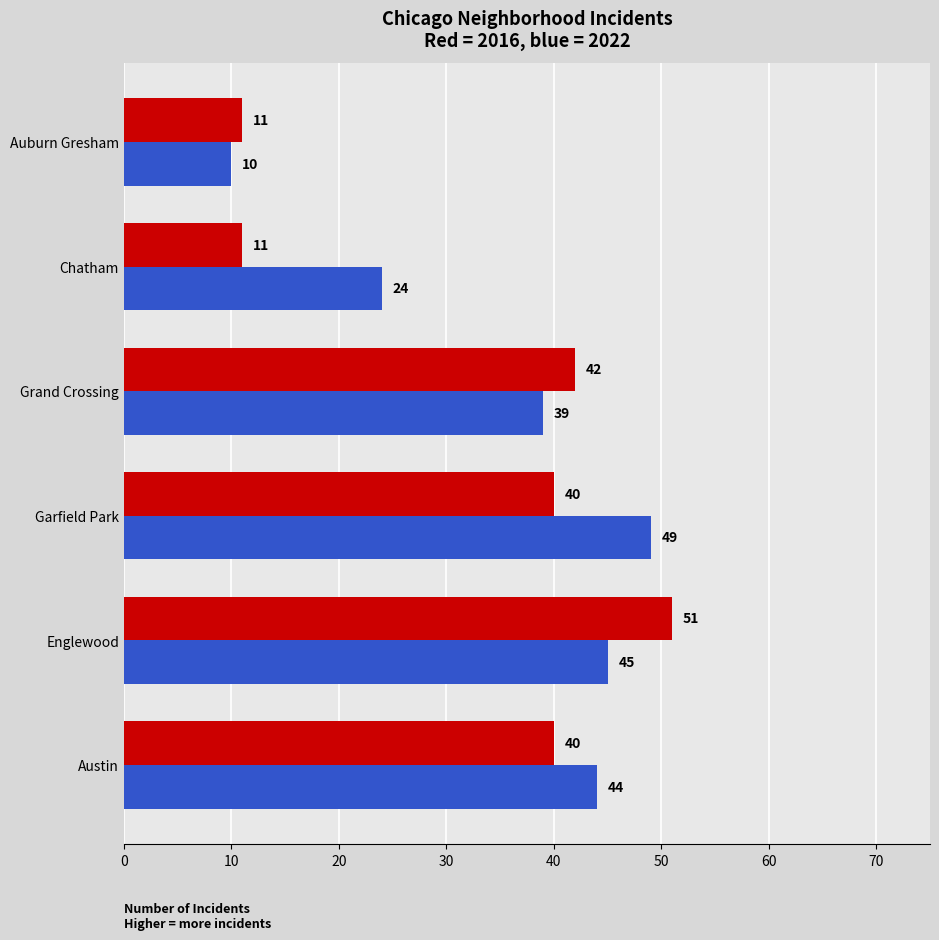

What is the difference between the highest and lowest values at Englewood?

6